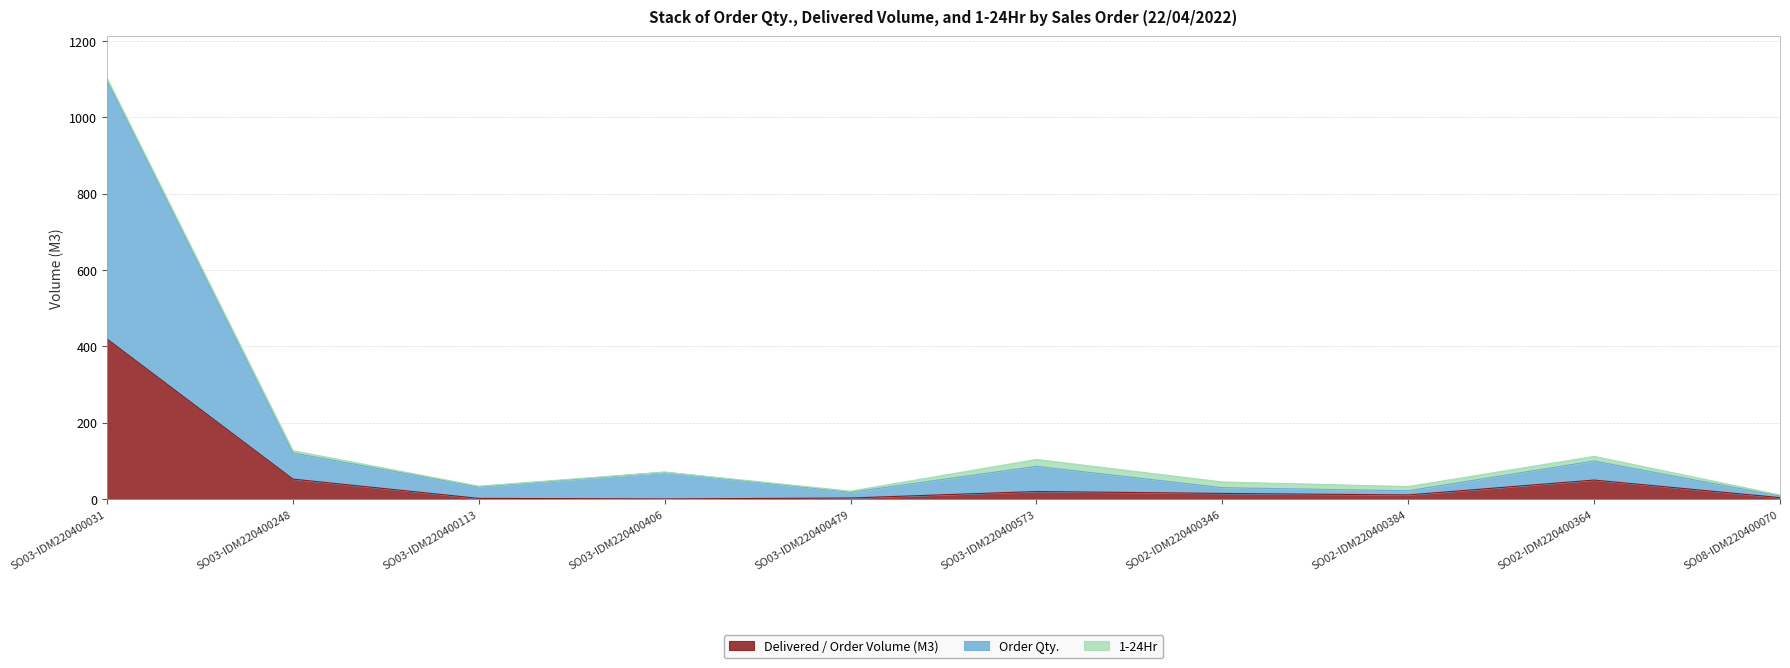

What is the highest value of the Delivered / Order Volume (M3) series?

419.5